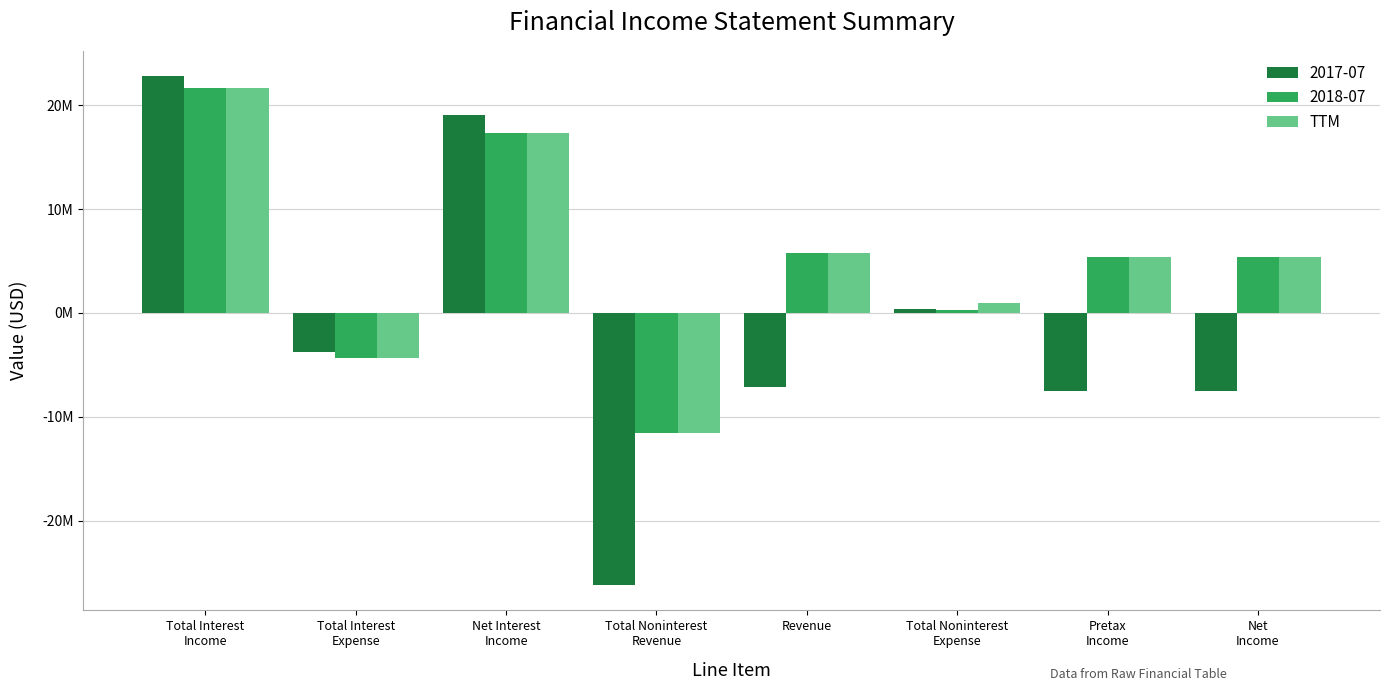

What are all the series names shown in the legend?

2017-07, 2018-07, TTM